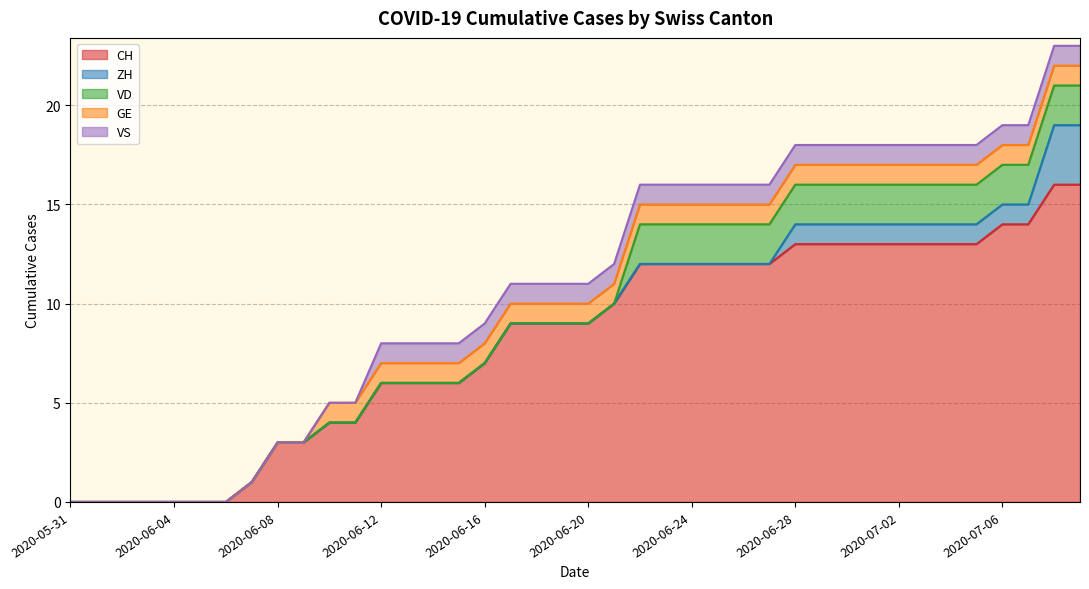

Reading left to right, transcribe all the data shown in this chart.

CH: 0	0	0	0	0	0	0	1	3	3	4	4	6	6	6	6	7	9	9	9	9	10	12	12	12	12	12	12	13	13	13	13	13	13	13	13	14	14	16	16
ZH: 0	0	0	0	0	0	0	0	0	0	0	0	0	0	0	0	0	0	0	0	0	0	0	0	0	0	0	0	1	1	1	1	1	1	1	1	1	1	3	3
VD: 0	0	0	0	0	0	0	0	0	0	0	0	0	0	0	0	0	0	0	0	0	0	2	2	2	2	2	2	2	2	2	2	2	2	2	2	2	2	2	2
GE: 0	0	0	0	0	0	0	0	0	0	1	1	1	1	1	1	1	1	1	1	1	1	1	1	1	1	1	1	1	1	1	1	1	1	1	1	1	1	1	1
VS: 0	0	0	0	0	0	0	0	0	0	0	0	1	1	1	1	1	1	1	1	1	1	1	1	1	1	1	1	1	1	1	1	1	1	1	1	1	1	1	1